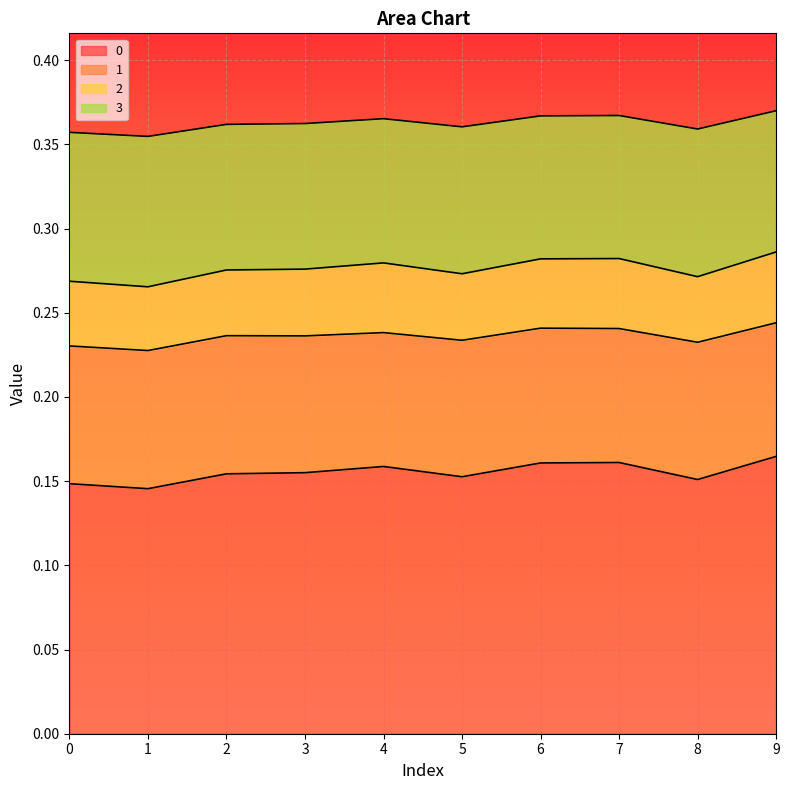

Where is the first local minimum for 3?

1